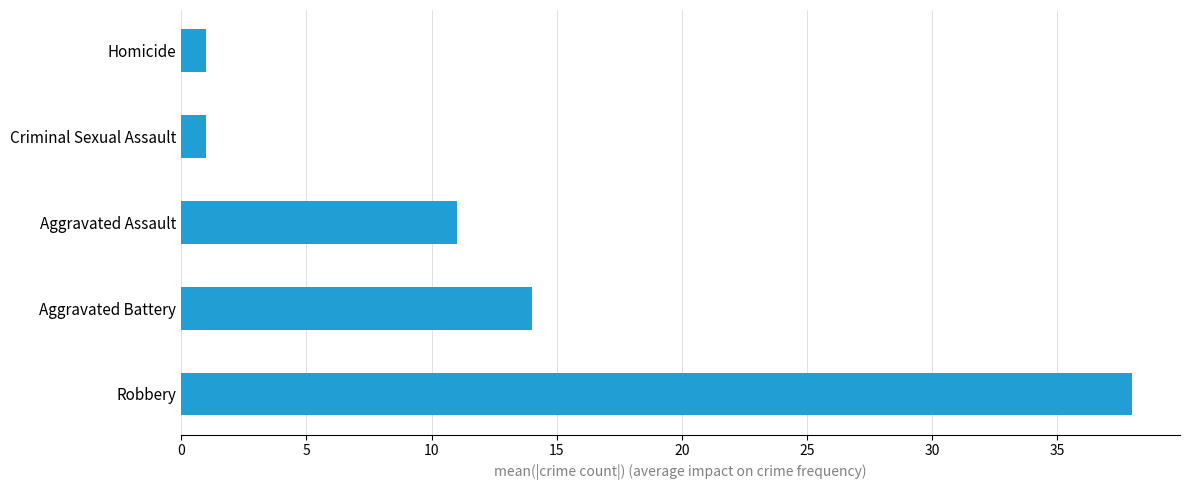

What is the sum of all values?

65